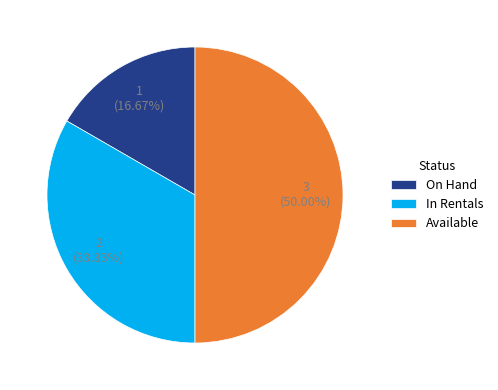

Is In Rentals the majority of the pie?

No